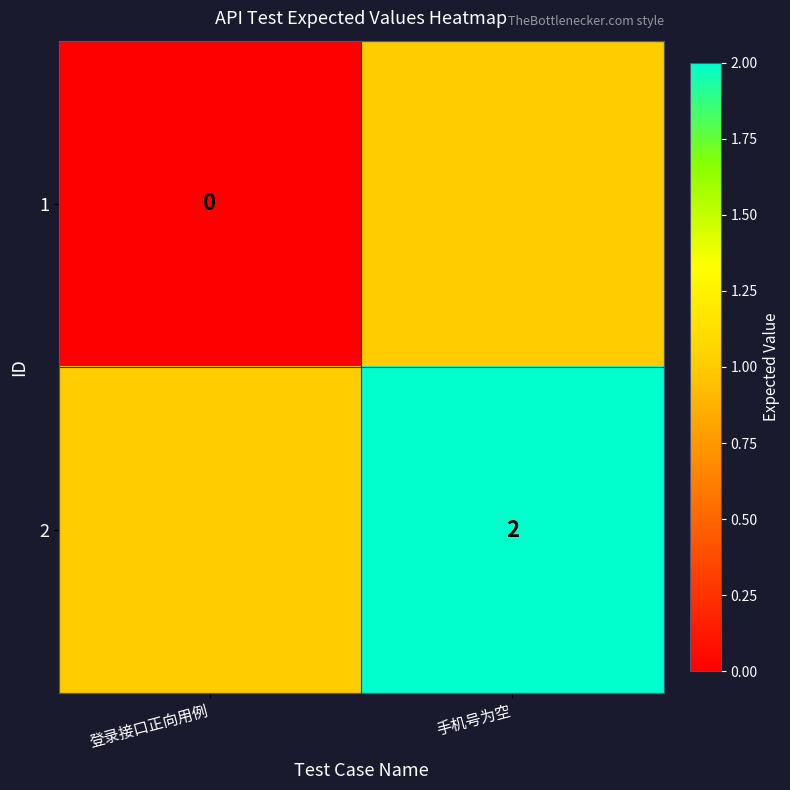

At which category is the sum across all series the highest?

手机号为空